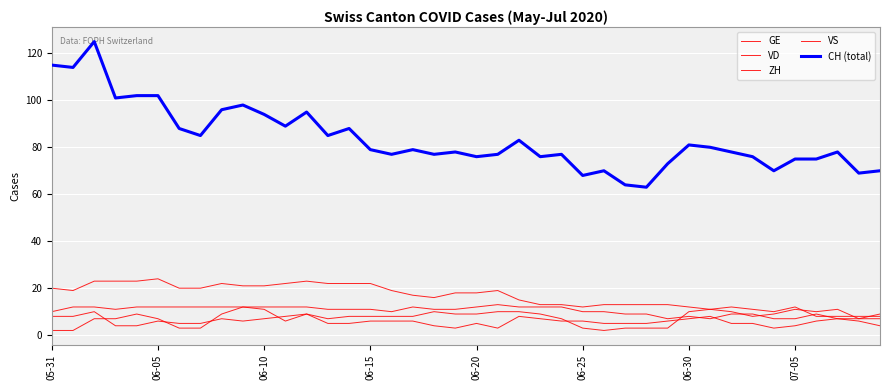

Which series has the largest total across all categories?

CH (total)